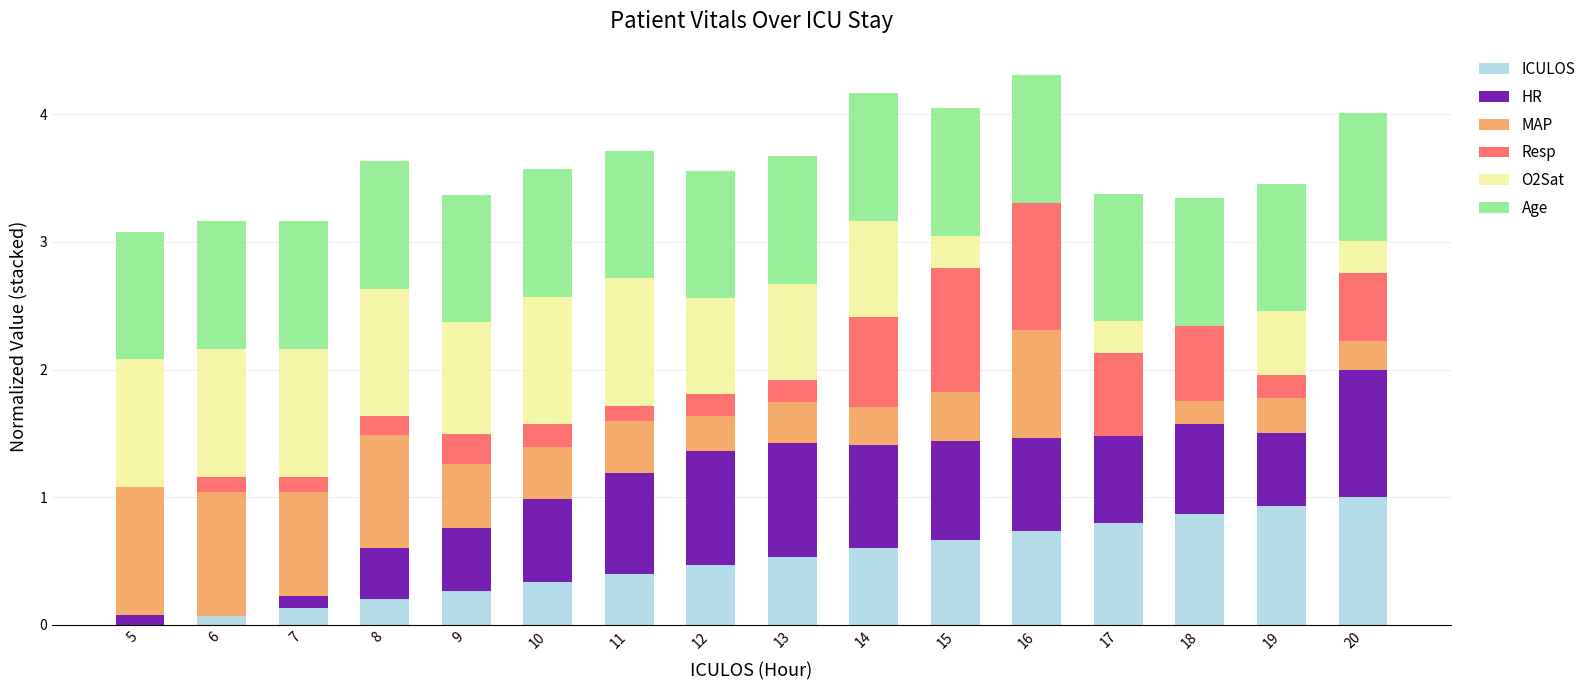

What is the total value across all series at 9?

3.4